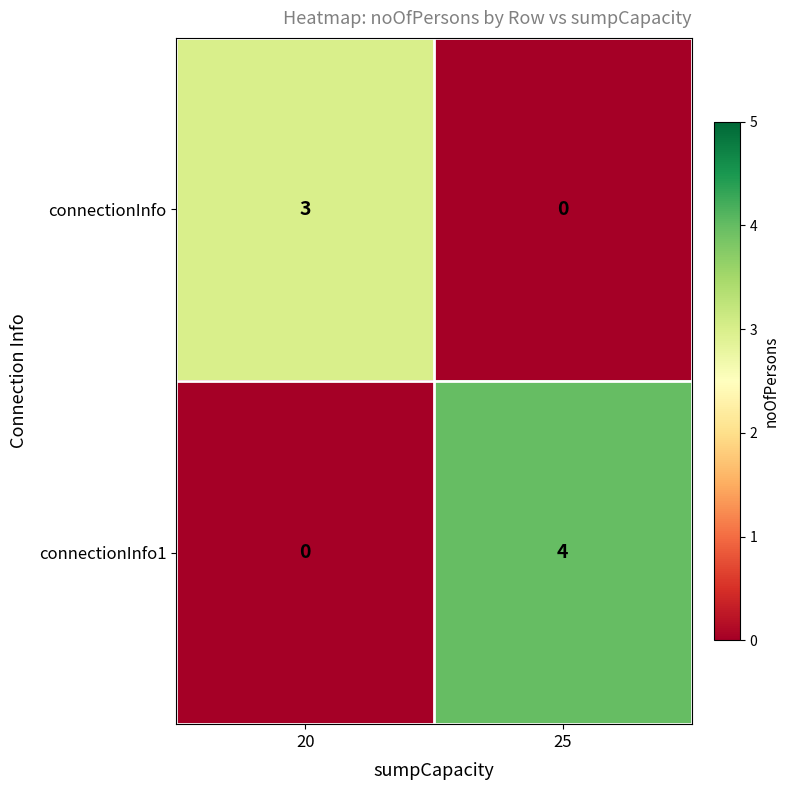

How many distinct data groups are displayed?

2